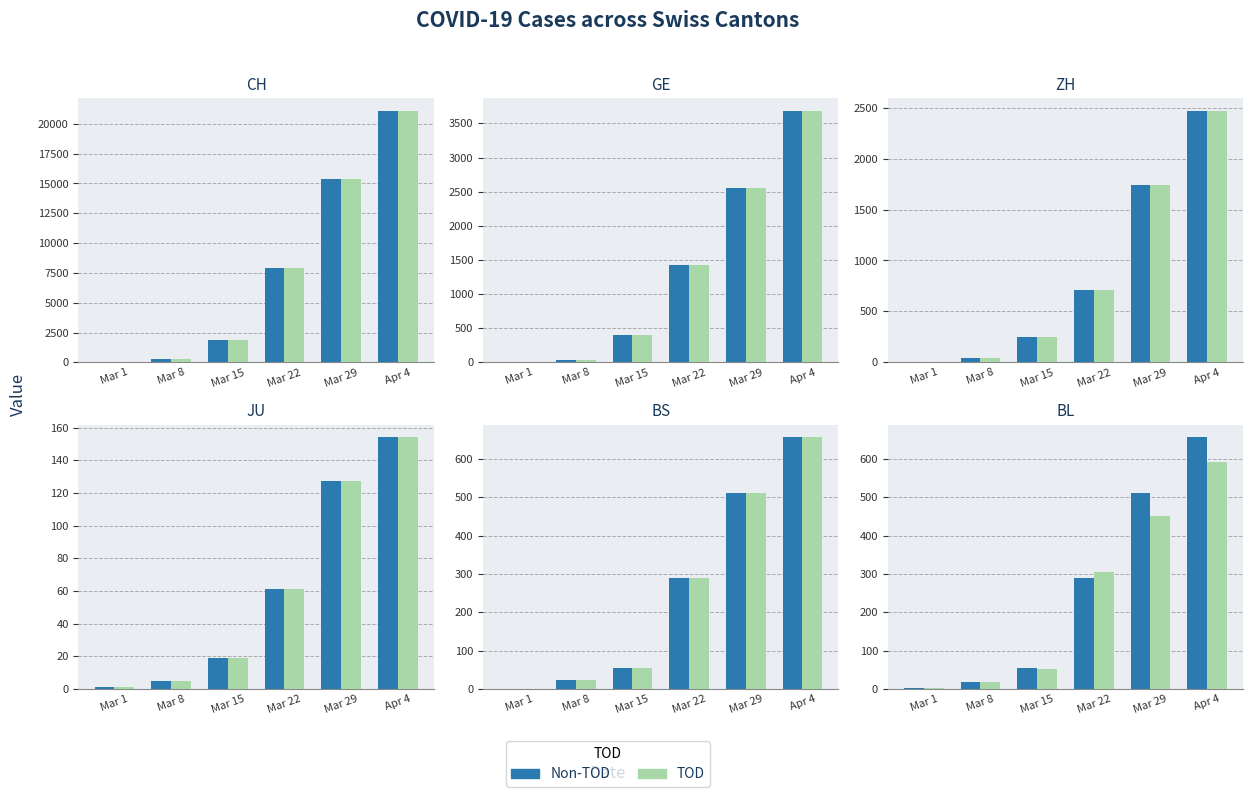

Rank the series by their average value, from lowest to highest.

TOD, Non-TOD